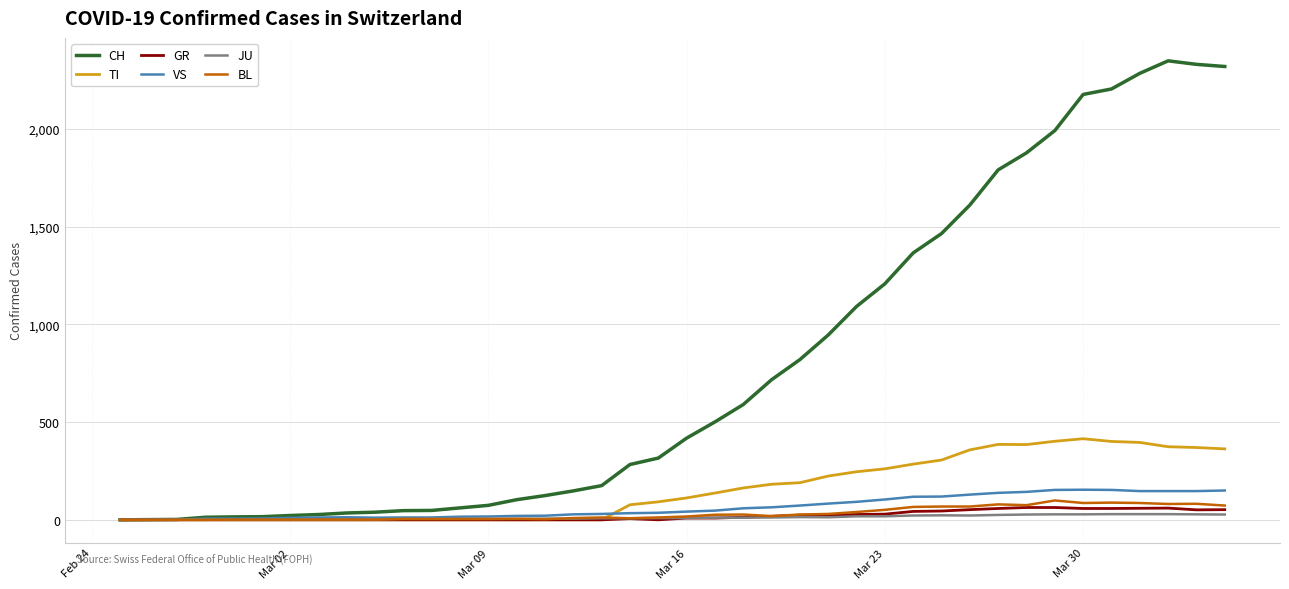

How many lines are shown in the chart?

6